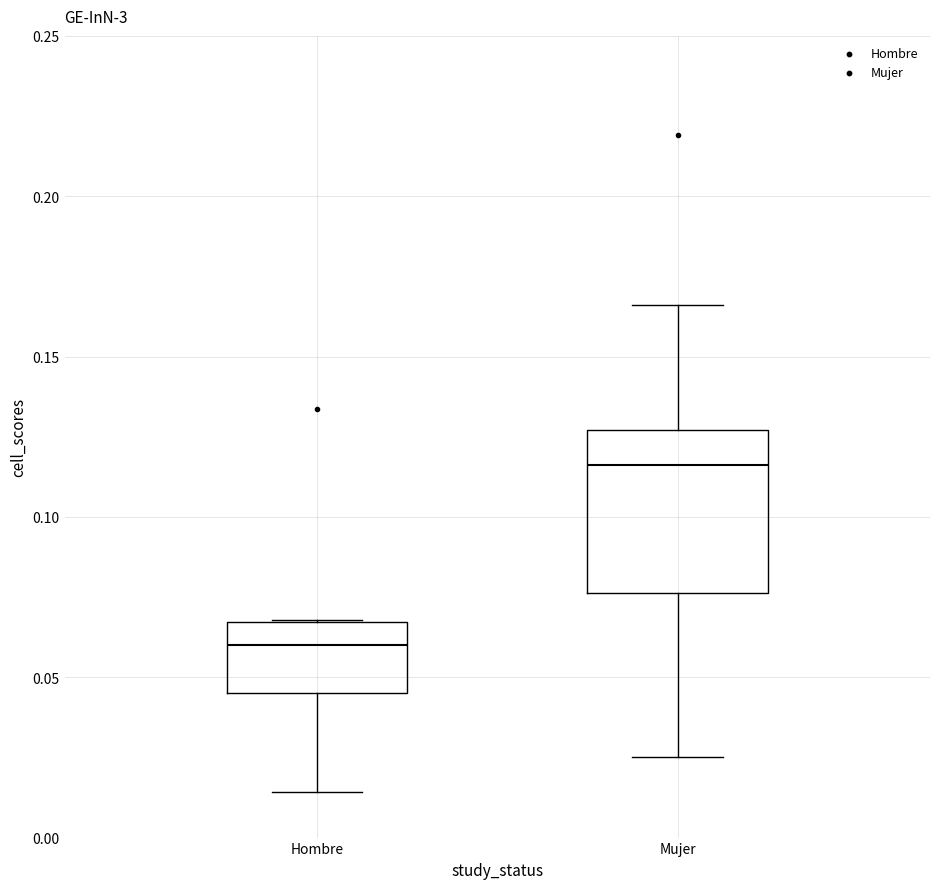

Which box is the tallest, from its lower edge to its upper edge?

Mujer